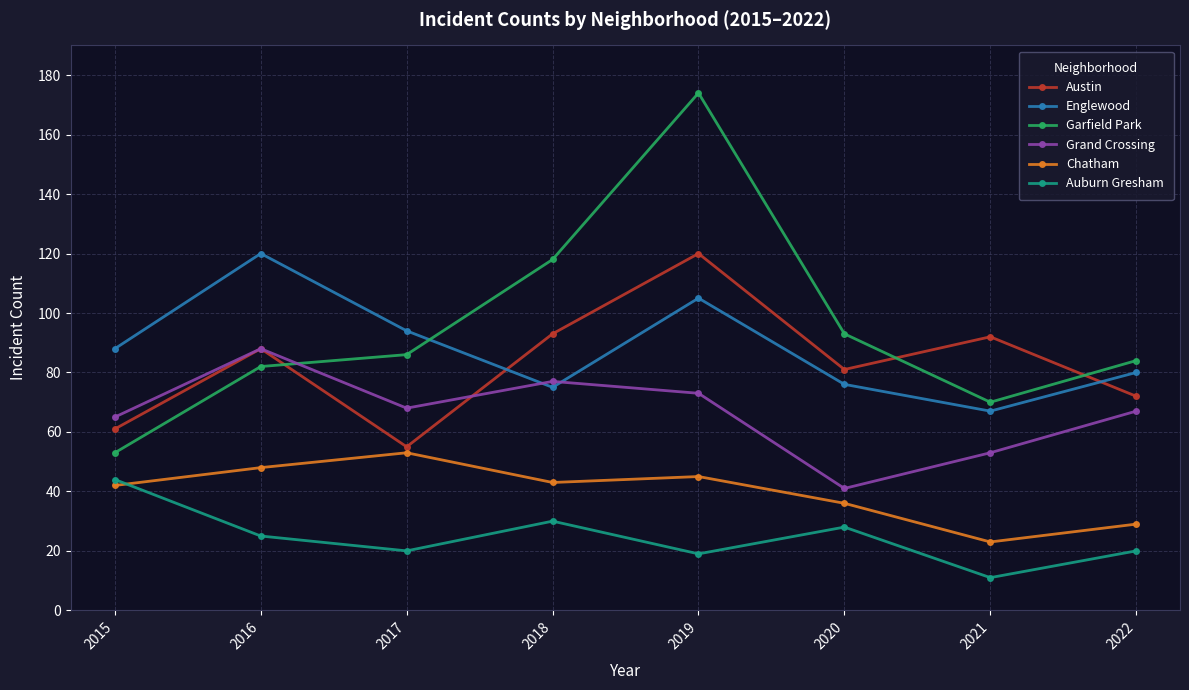

Is it true that Austin equals 34 at 2016?

False